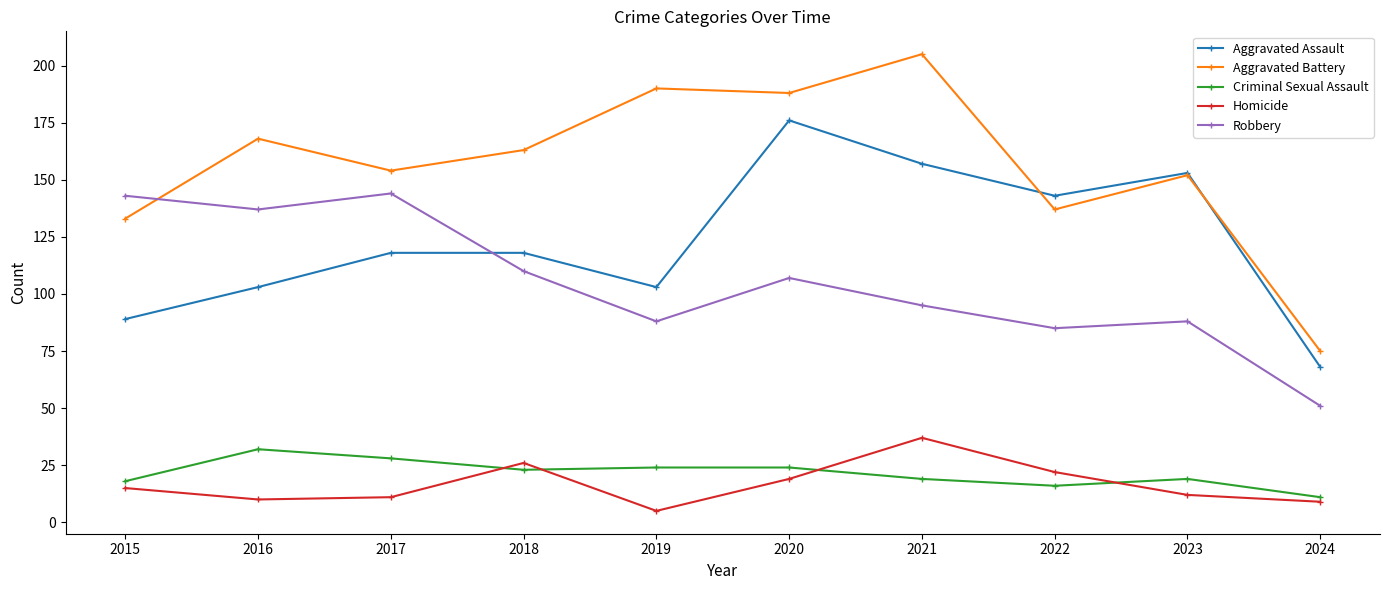

How many categories are shown in the chart?

10